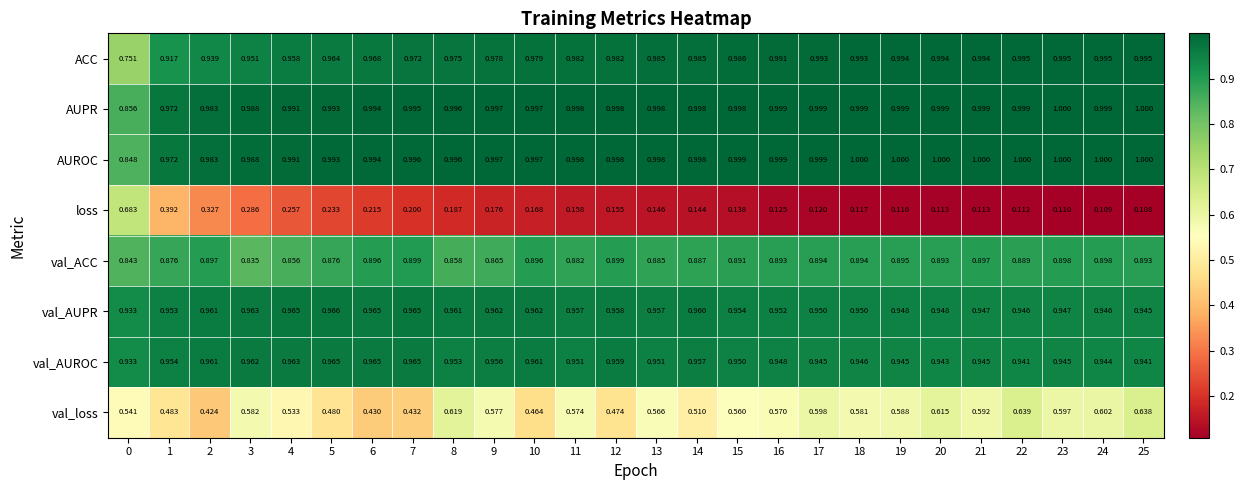

Which series has the widest spread of values?

loss